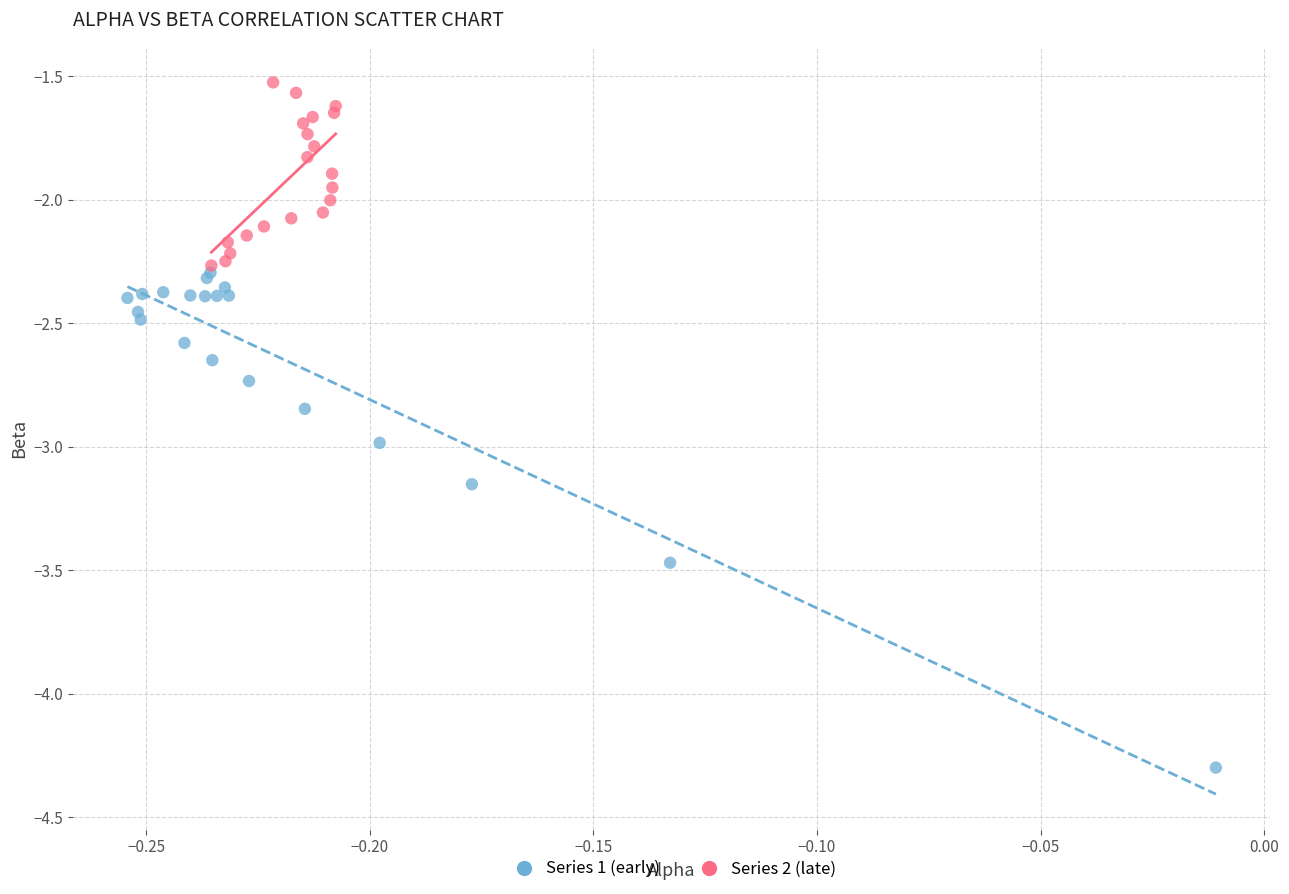

Which series contains the lowest Y value?

Series 1 (early)